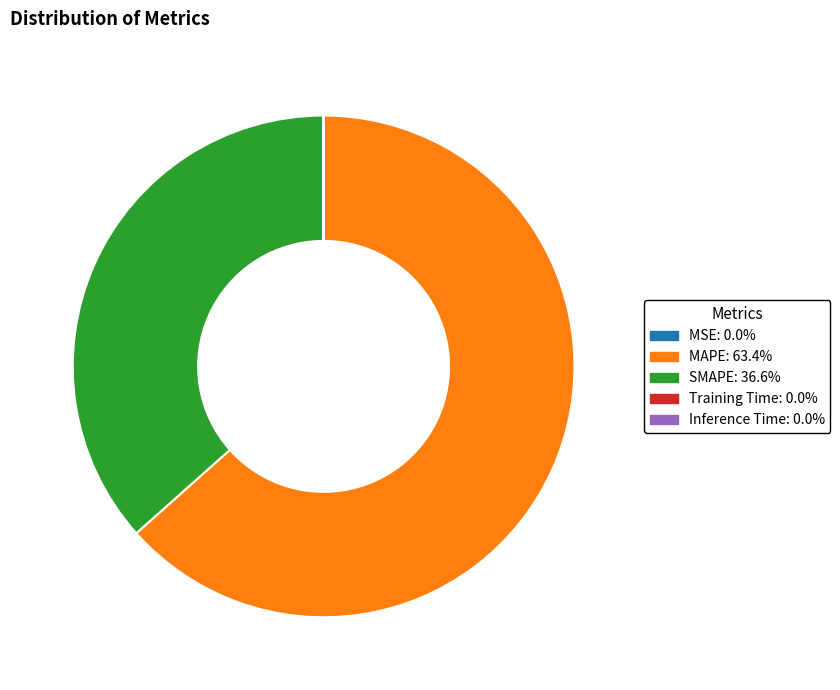

Does MAPE represent more than half of the total?

Yes